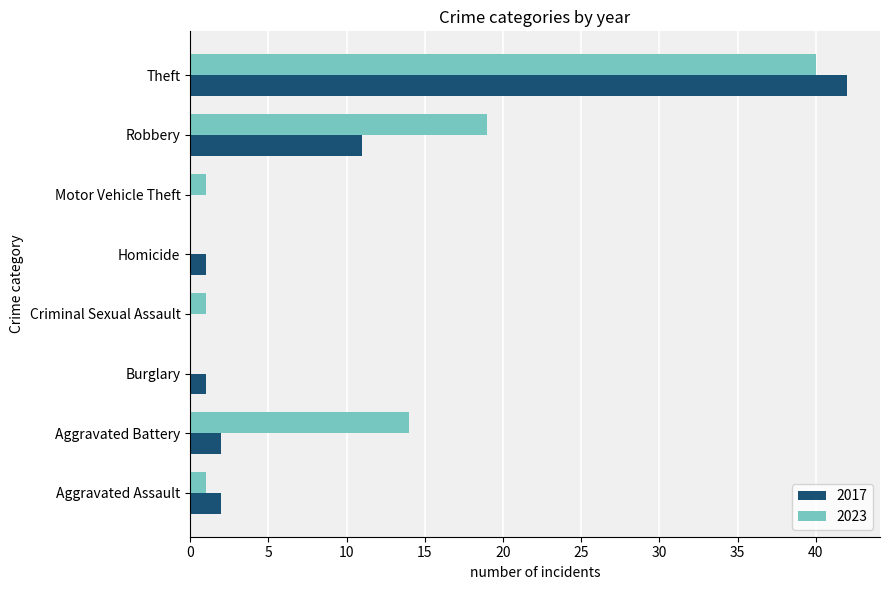

What is the maximum value for 2023?

40